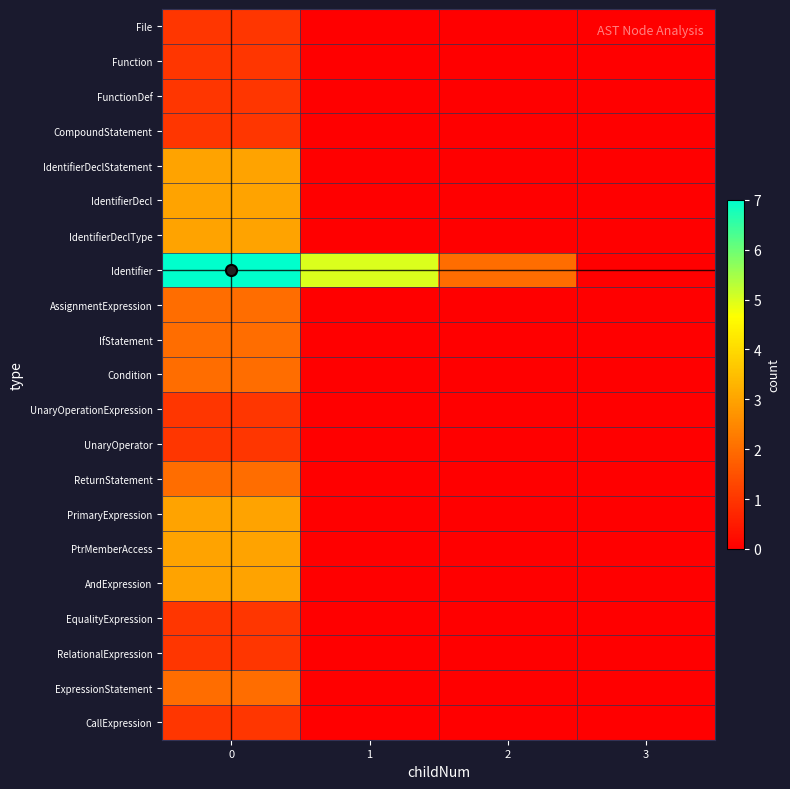

What is the spread (max minus min) of values at 0?

6